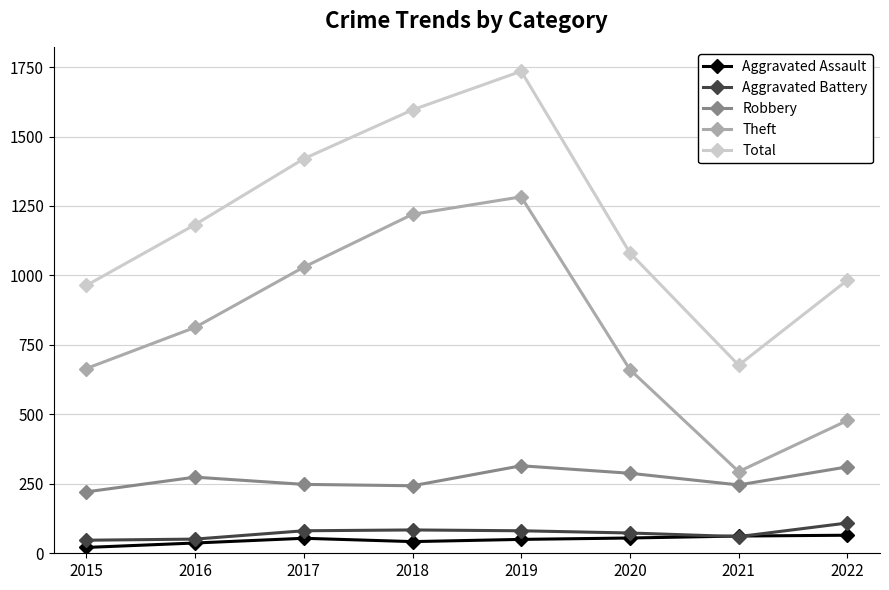

At which category does Theft reach its first local peak?

2019